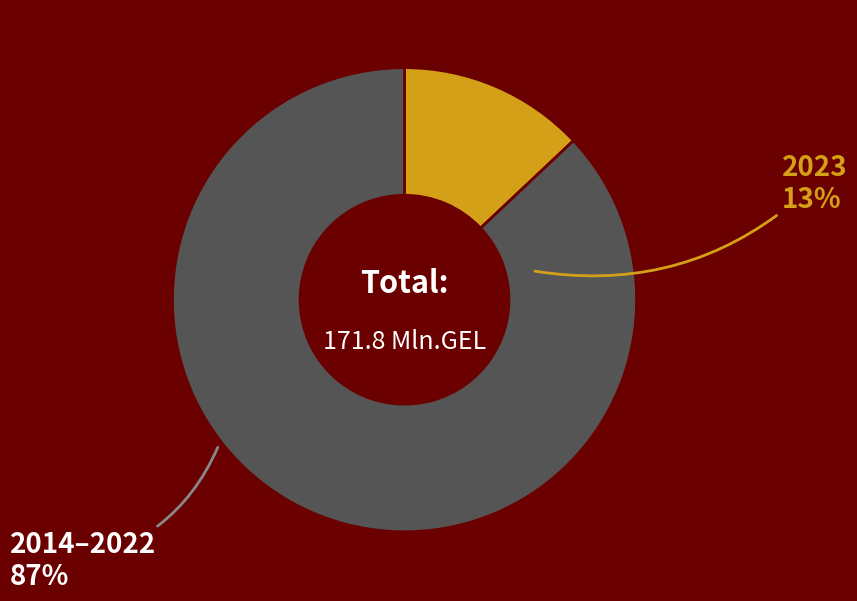

Which category accounts for the majority?

2014–2022